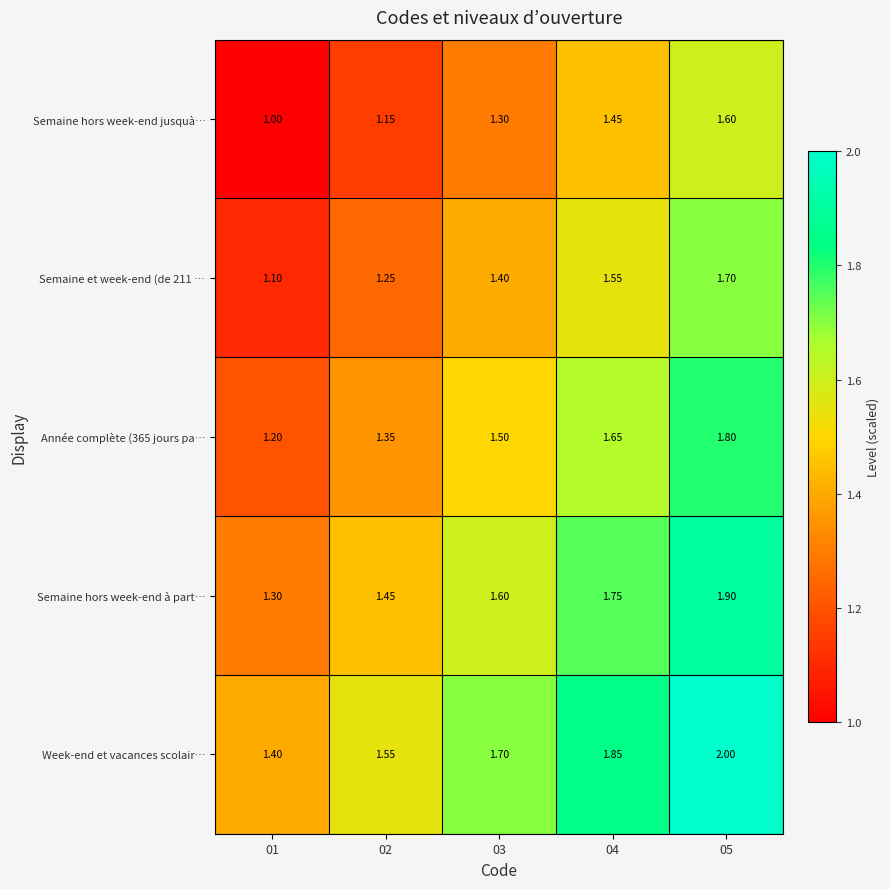

List the series in order of their peak value, lowest first.

Semaine hors week-end jusquà…, Semaine et week-end (de 211 …, Année complète (365 jours pa…, Semaine hors week-end à part…, Week-end et vacances scolair…